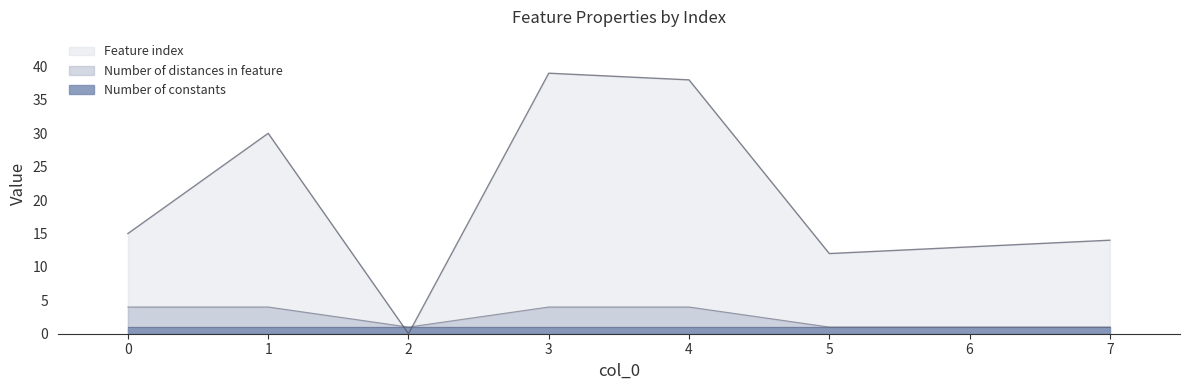

List the labels in order of Feature index value, largest first.

3, 4, 1, 0, 7, 6, 5, 2